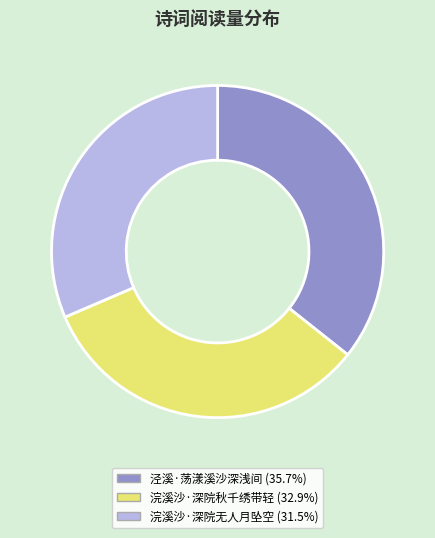

Is there any slice that represents more than half of the pie?

No